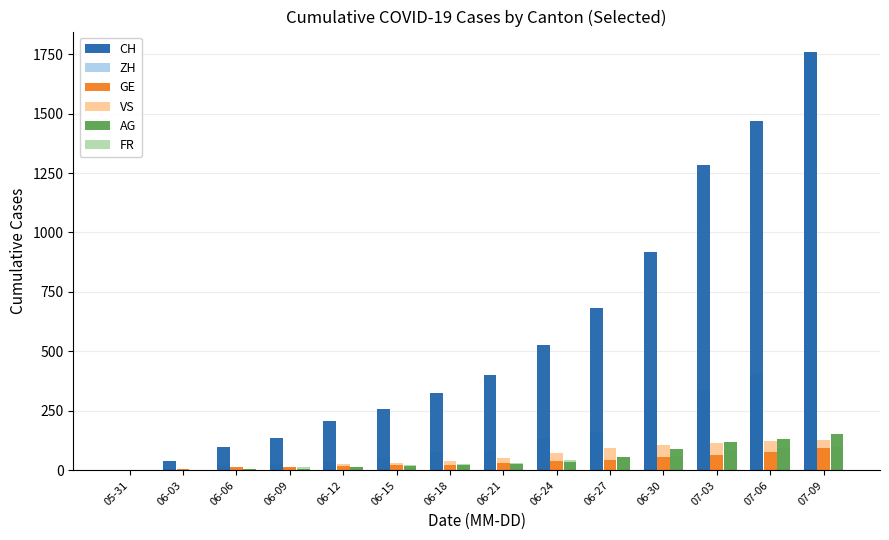

What is the maximum value shown in the chart?

1757